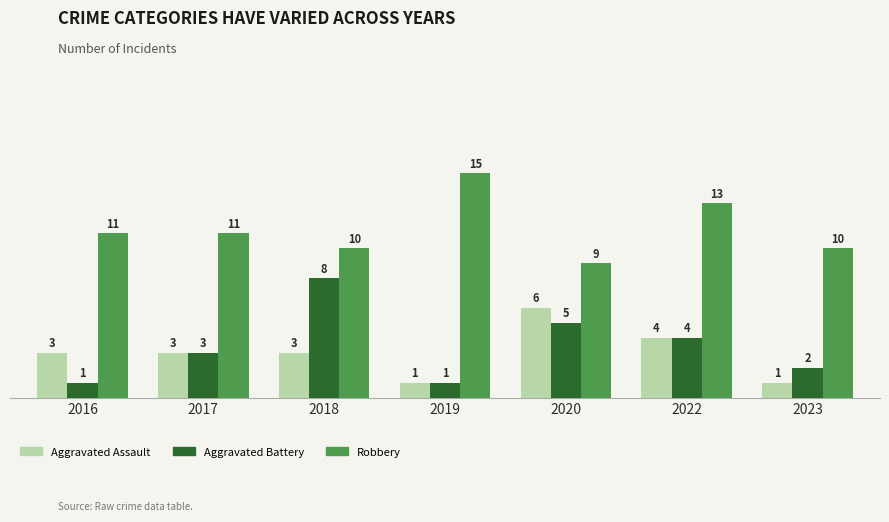

Reading left to right, transcribe all the data shown in this chart.

Aggravated Assault: 2016=3	2017=3	2018=3	2019=1	2020=6	2022=4	2023=1
Aggravated Battery: 2016=1	2017=3	2018=8	2019=1	2020=5	2022=4	2023=2
Robbery: 2016=11	2017=11	2018=10	2019=15	2020=9	2022=13	2023=10